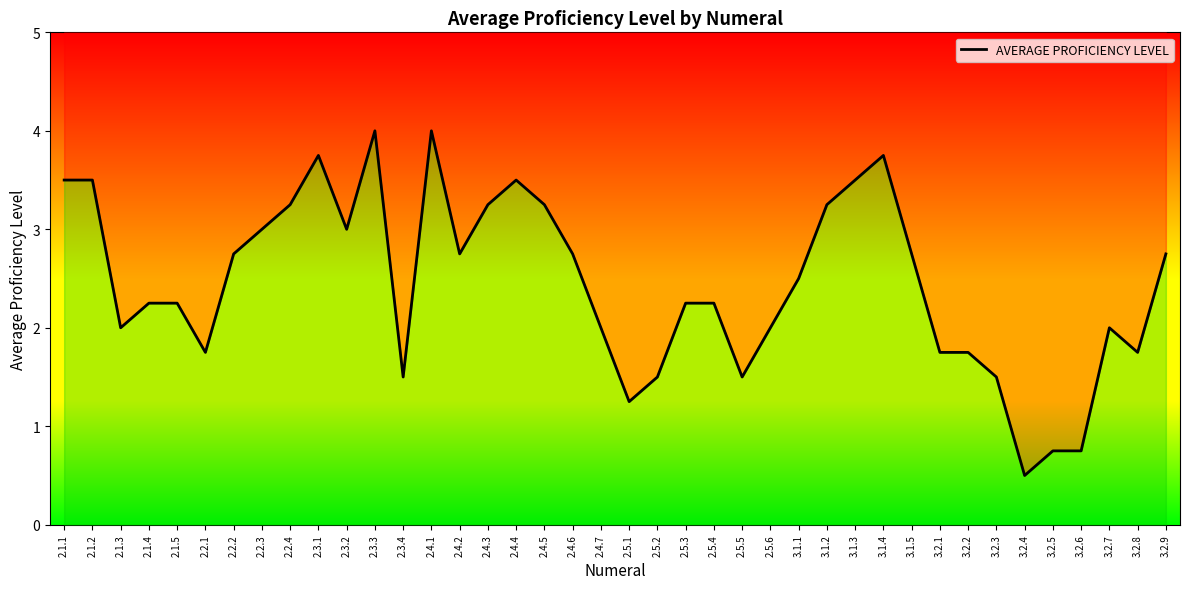

Reading left to right, what are all the values shown in this chart?

3.5	3.5	2.0	2.2	2.2	1.8	2.8	3.0	3.2	3.8	3.0	4.0	1.5	4.0	2.8	3.2	3.5	3.2	2.8	2.0	1.2	1.5	2.2	2.2	1.5	2.0	2.5	3.2	3.5	3.8	2.8	1.8	1.8	1.5	0.5	0.8	0.8	2.0	1.8	2.8